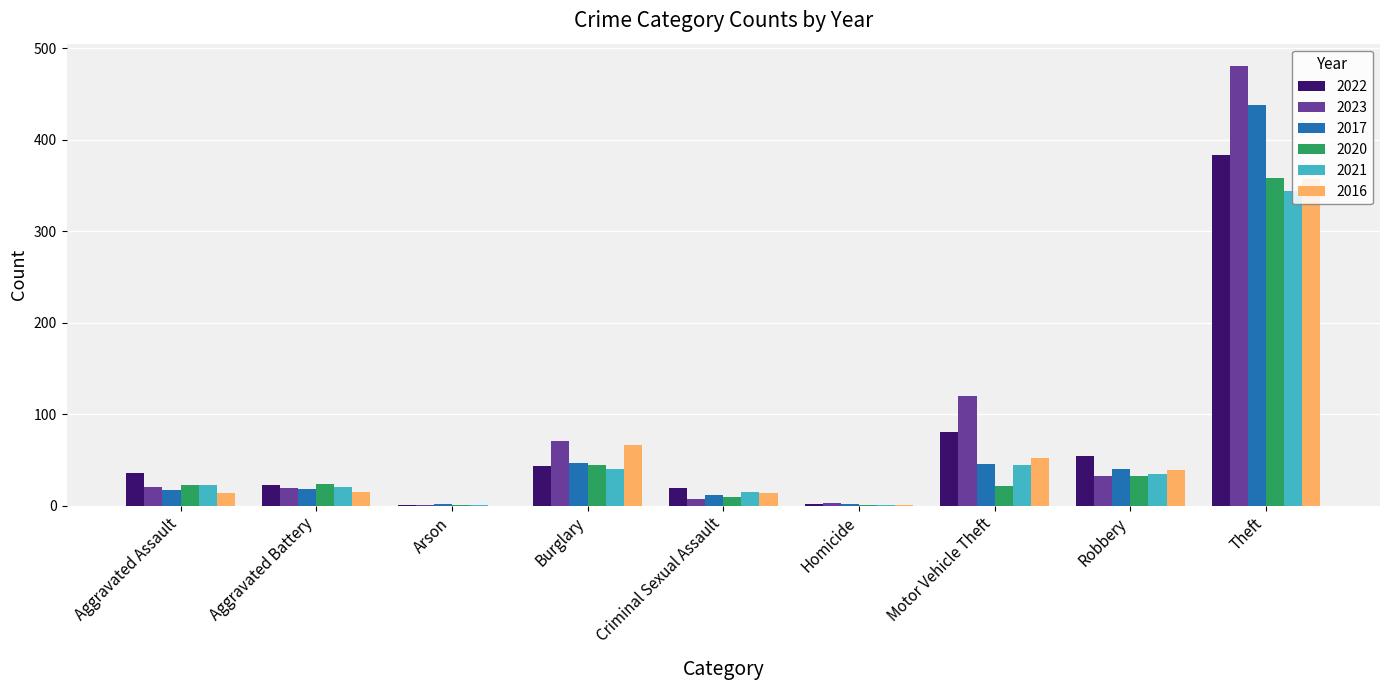

Which label corresponds to the largest value in the chart?

Theft